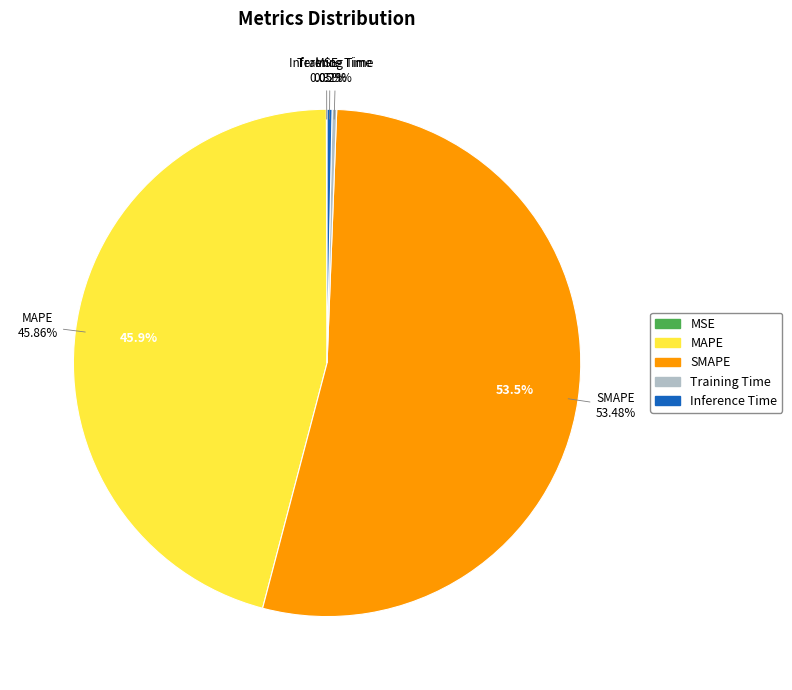

What percentage is NOT represented by MSE?

100.0%